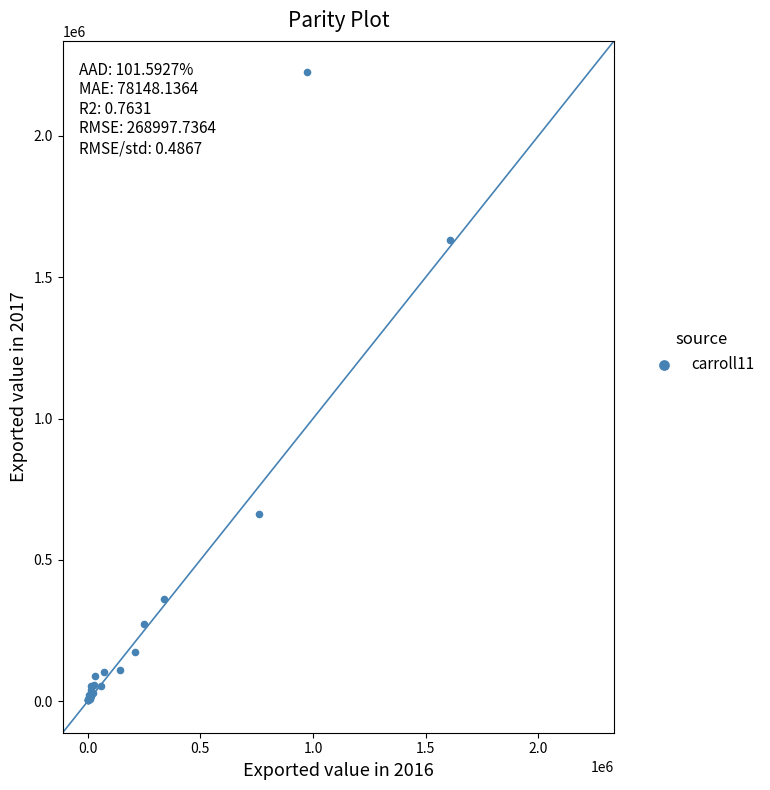

What Y value in the scatter plot is closest to 1114542?

660967